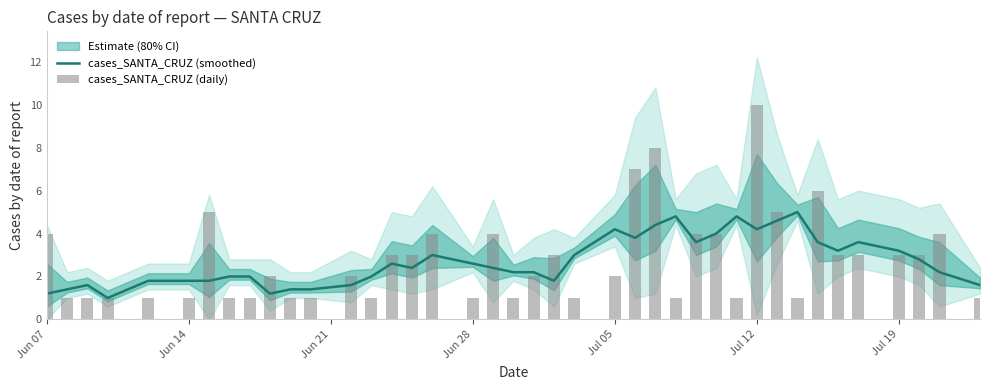

What is the lowest value of the cases_SANTA_CRUZ (smoothed) series?

1.0